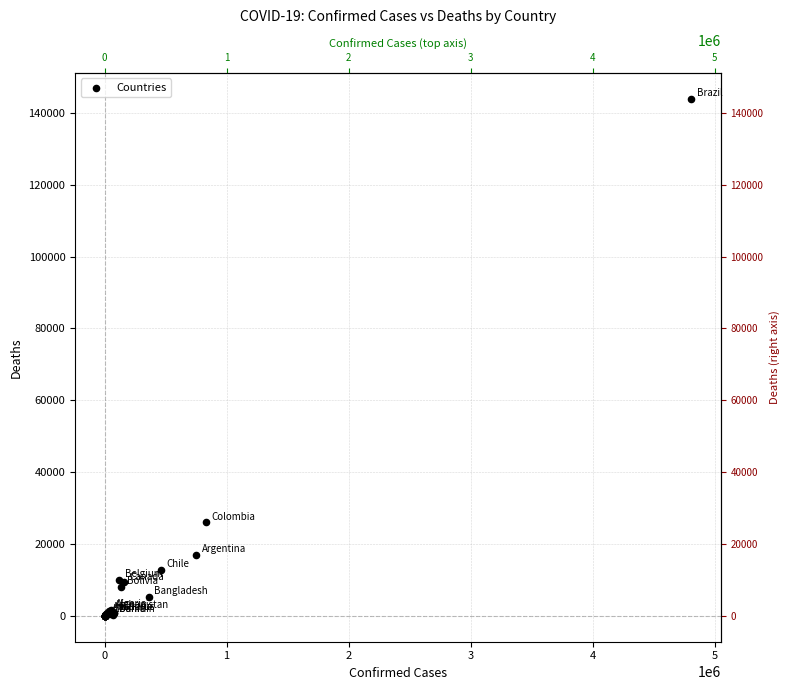

What Y value in the scatter plot is closest to 71976?

25998